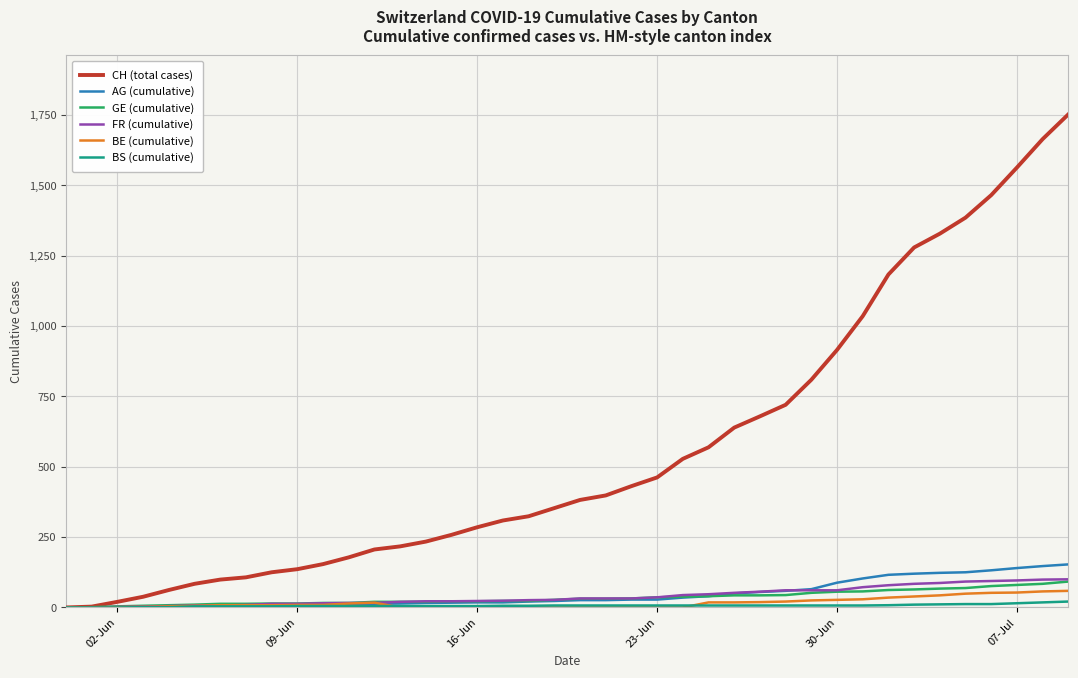

Which series has the largest total across all categories?

CH (total cases)